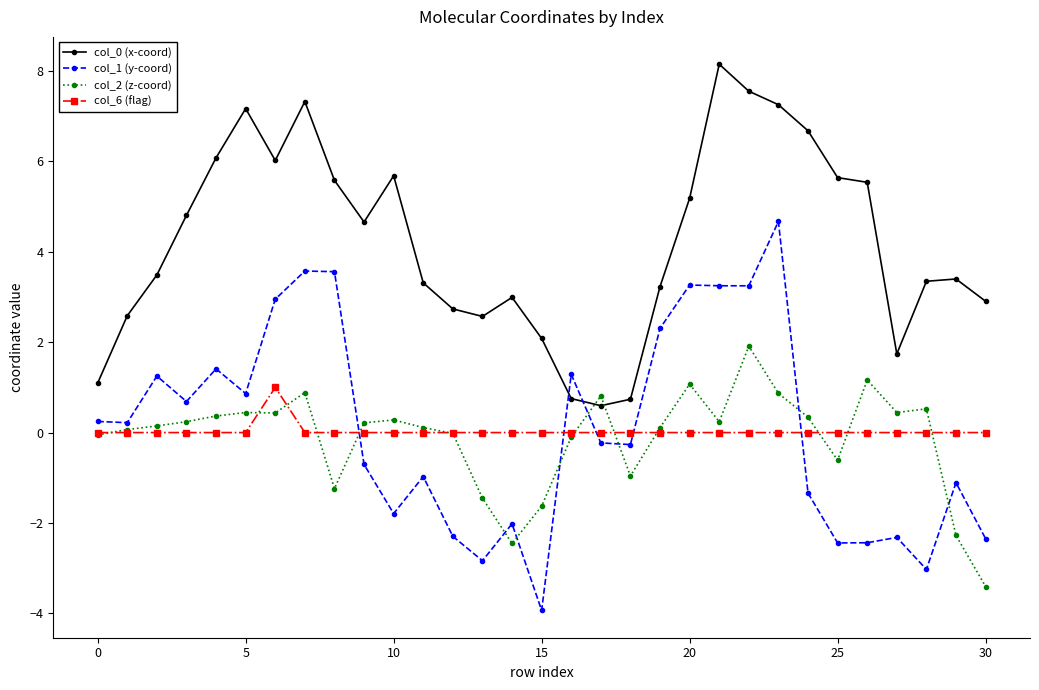

True or false: col_0 (x-coord) has more than 2 interior local peaks.

True